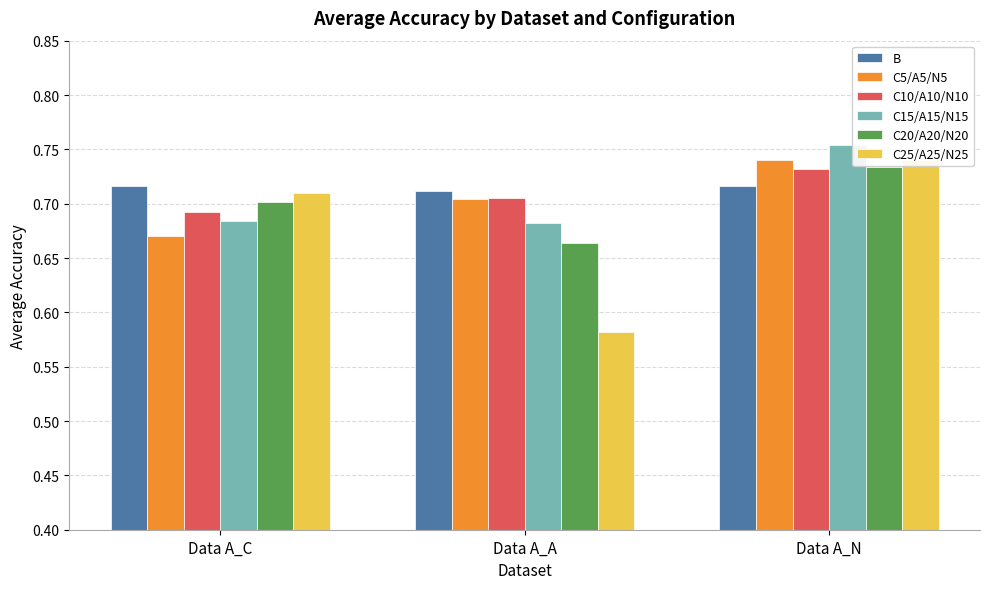

What value does the C15/A15/N15 series have at Data A_A?

0.7